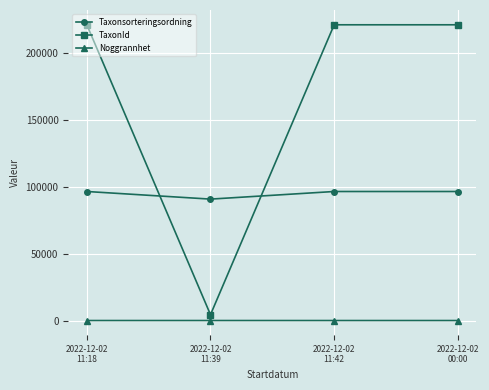

What is the sum of all Noggrannhet values?

48